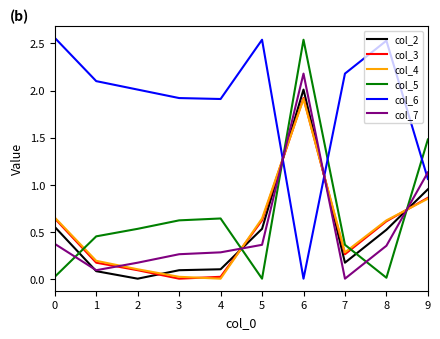

What is the difference between the highest and lowest values at 7?

2.2